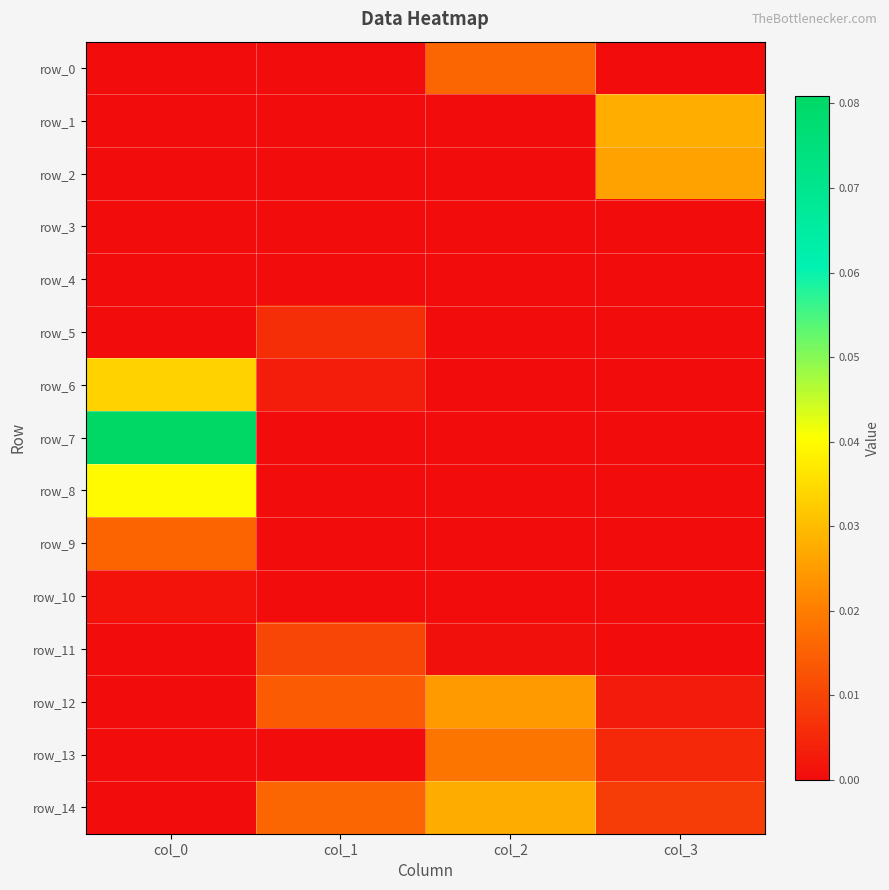

At which category is the sum across all series the highest?

col_0